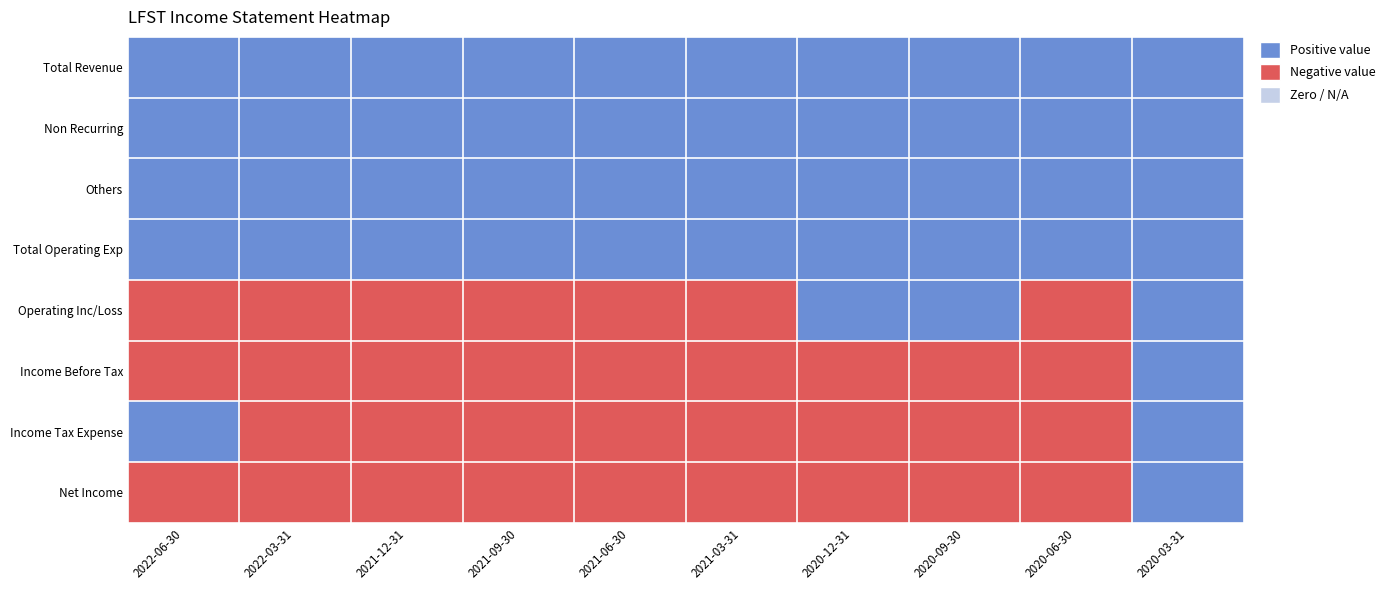

Count the number of data series in this chart.

8